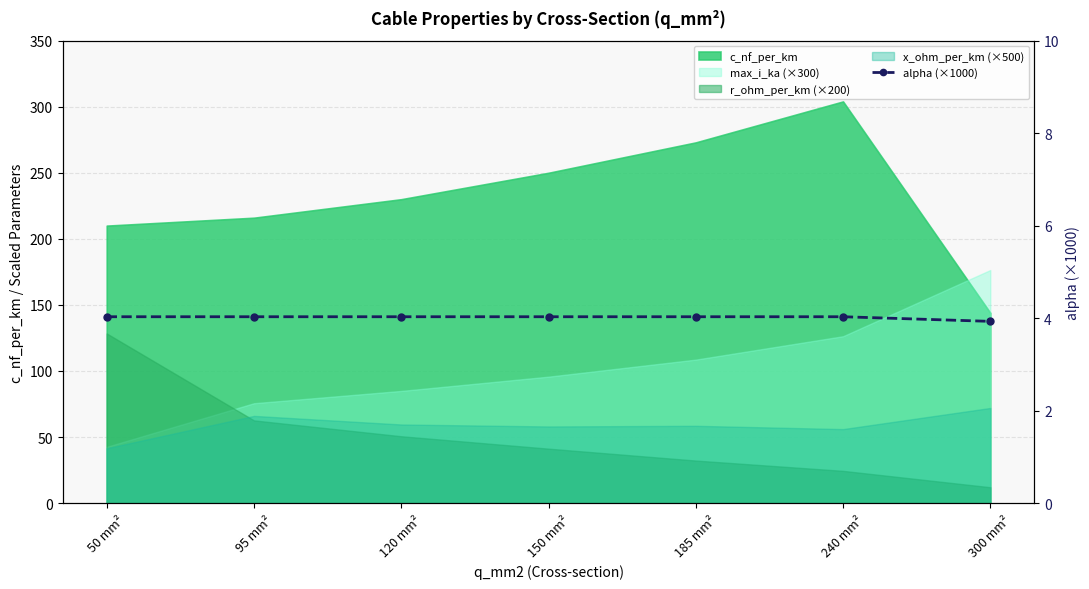

True or false: the data has more than 1 interior local peaks.

False